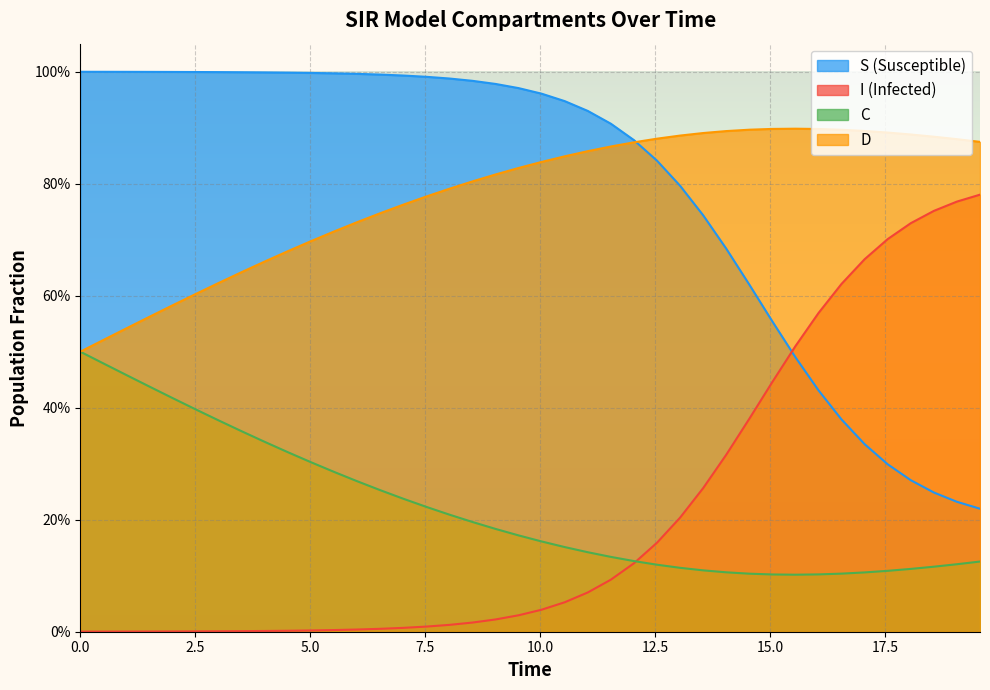

What are all the series names shown in the legend?

S (Susceptible), I (Infected), C, D